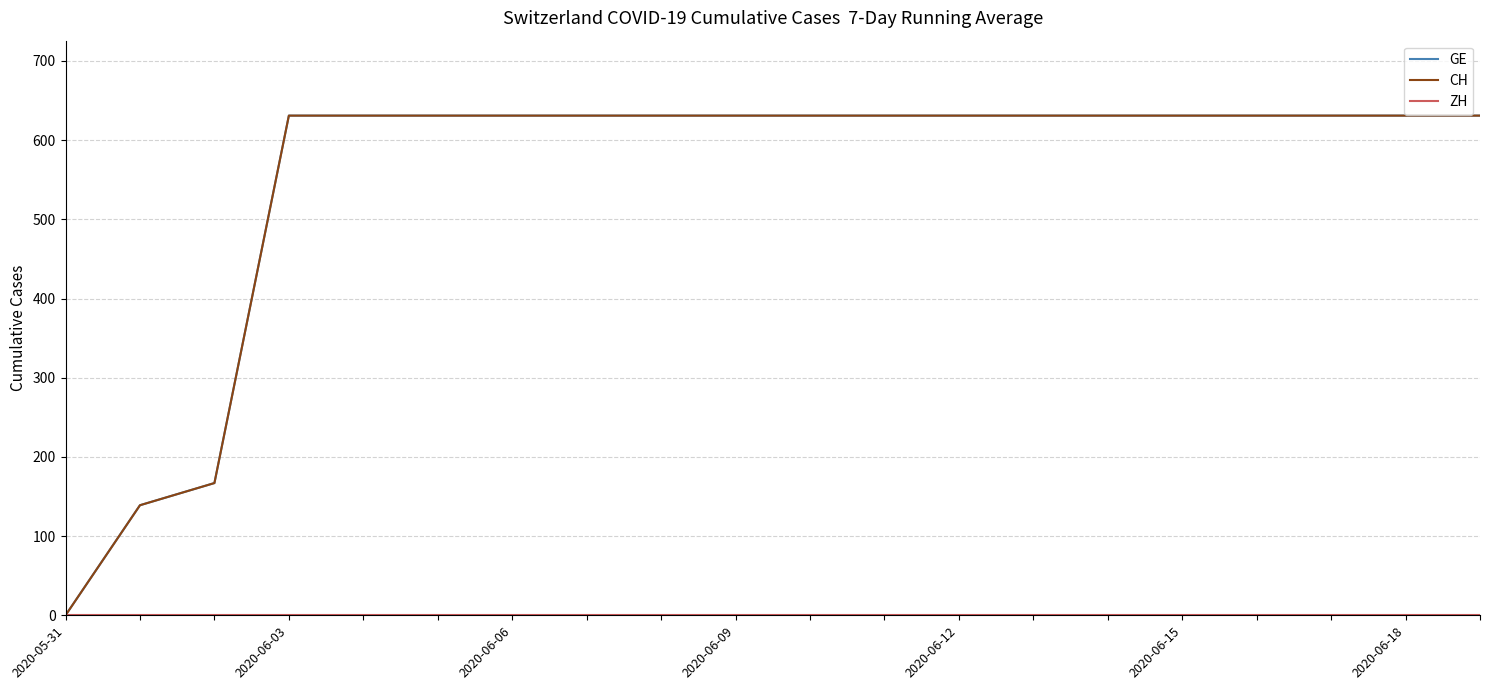

Rank the series by their maximum value, from highest to lowest.

GE, CH, ZH